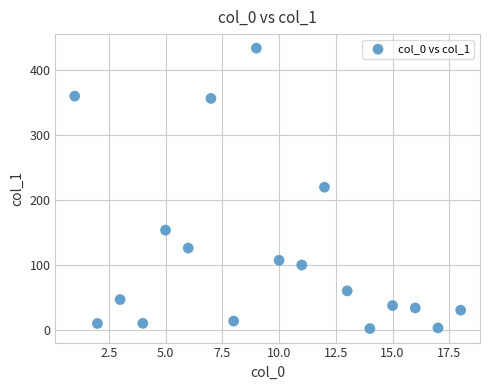

What is the range of X values (max minus min)?

17.0